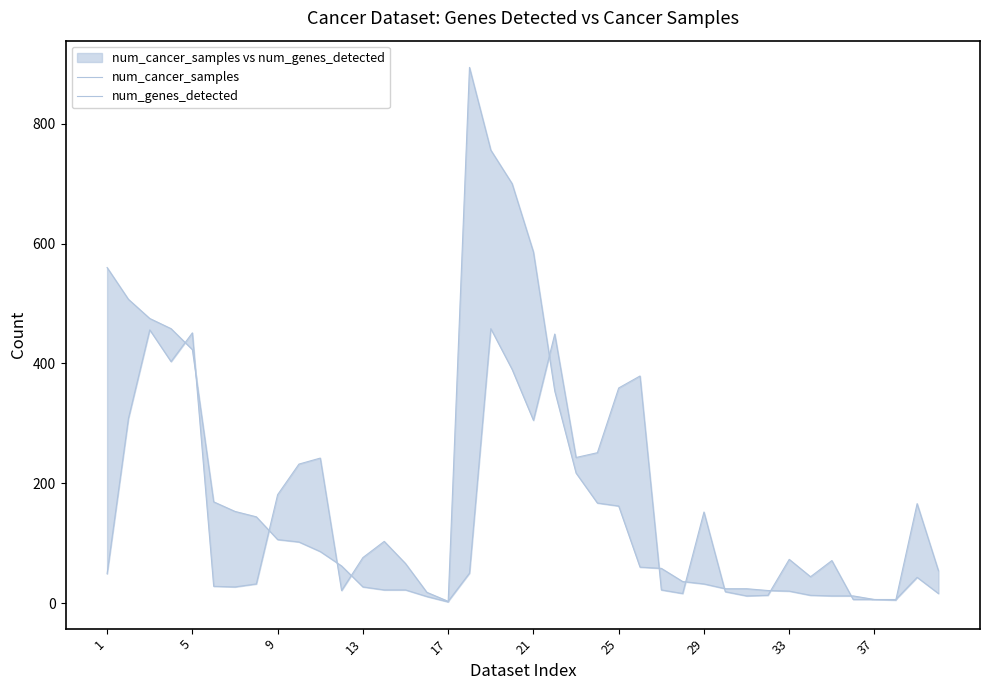

Which series has the largest total across all categories?

num_cancer_samples